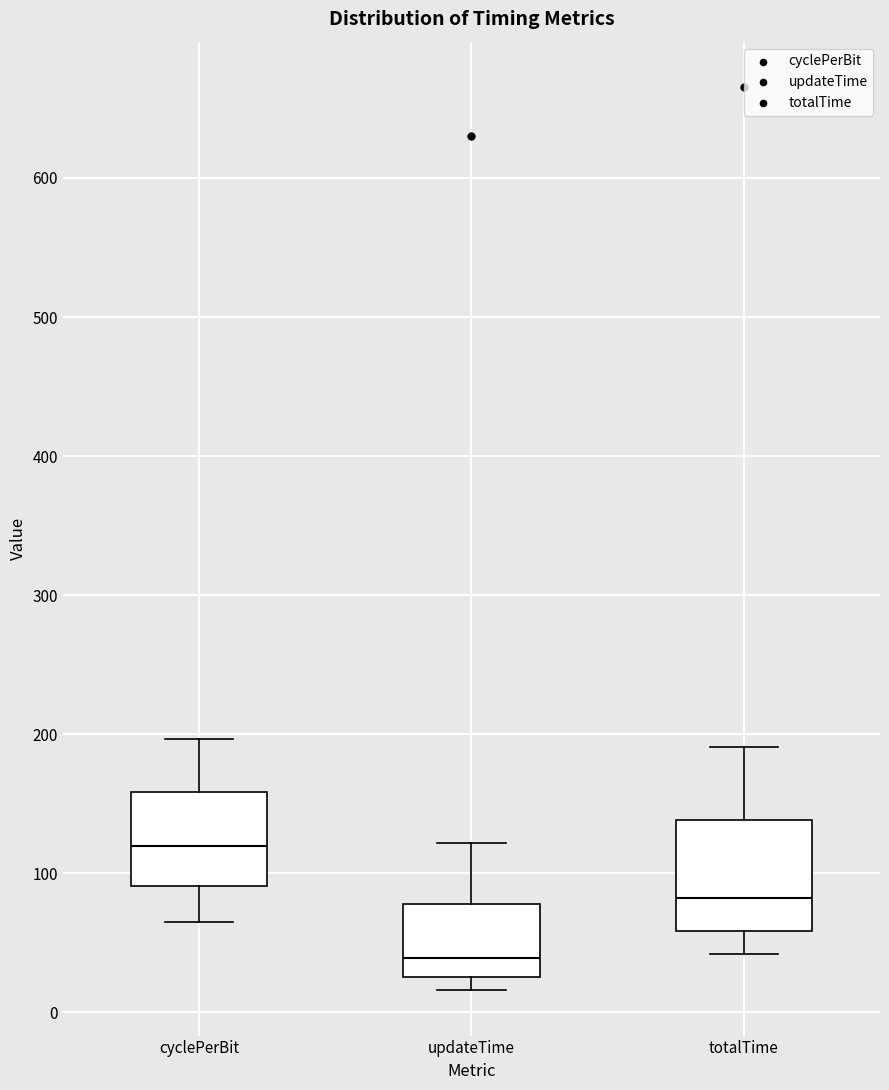

Where is the lower edge of the box for totalTime on the y-axis? The values are not printed on the chart, so give them approximately, as read against the axis.

60